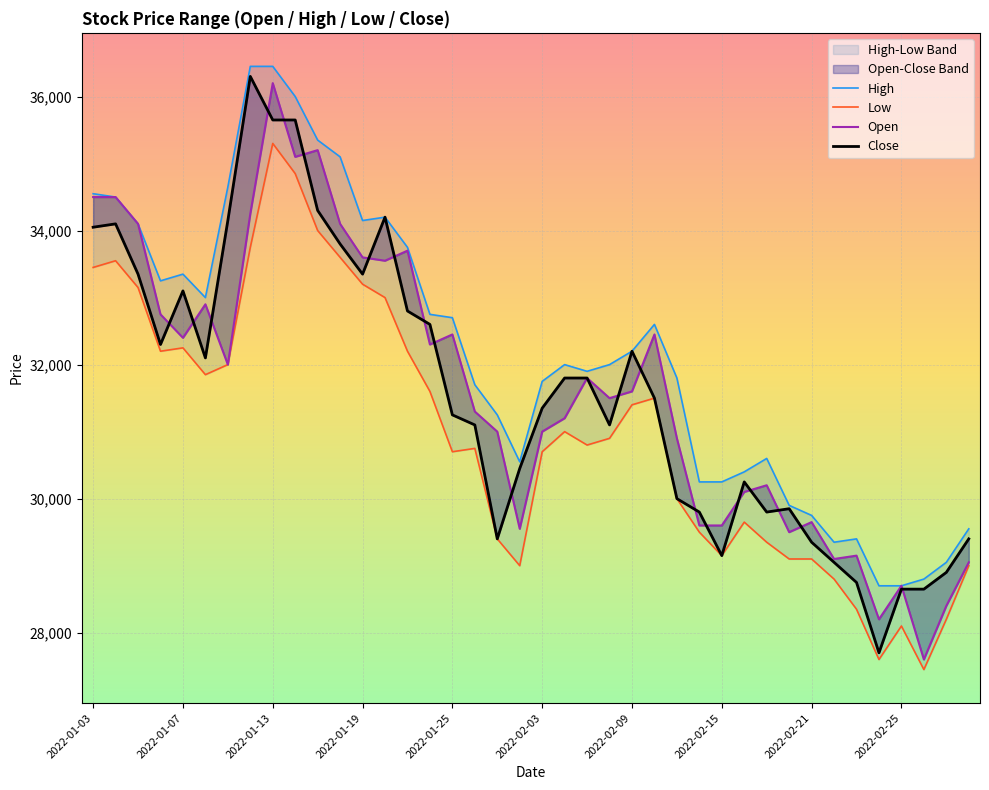

In Low, how many points are lower than both neighbors (excluding endpoints)?

8